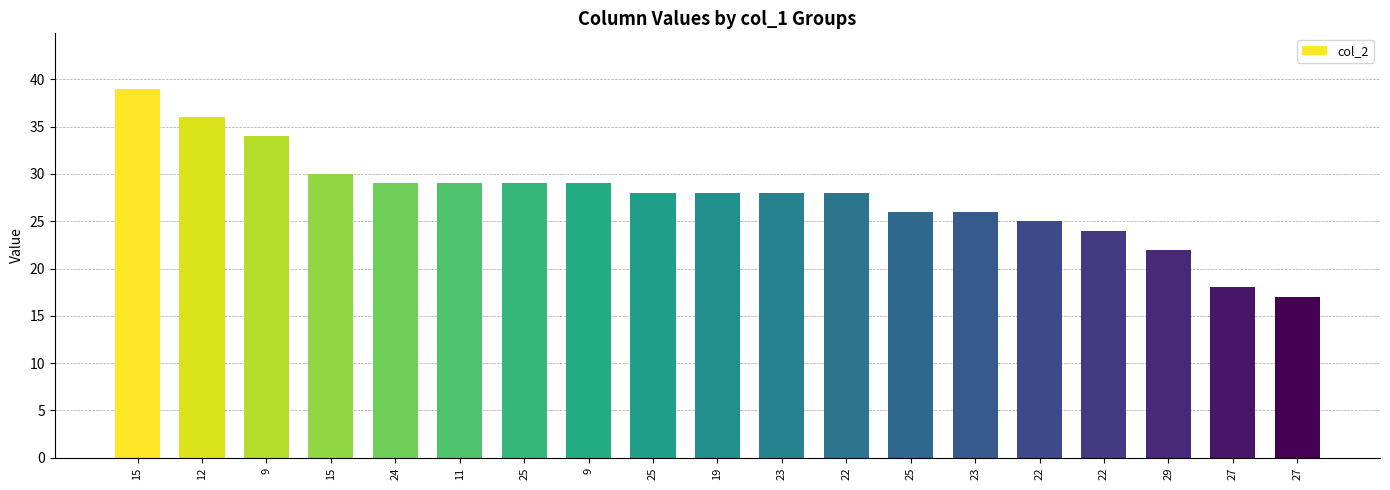

Does the chart contain any negative values?

No